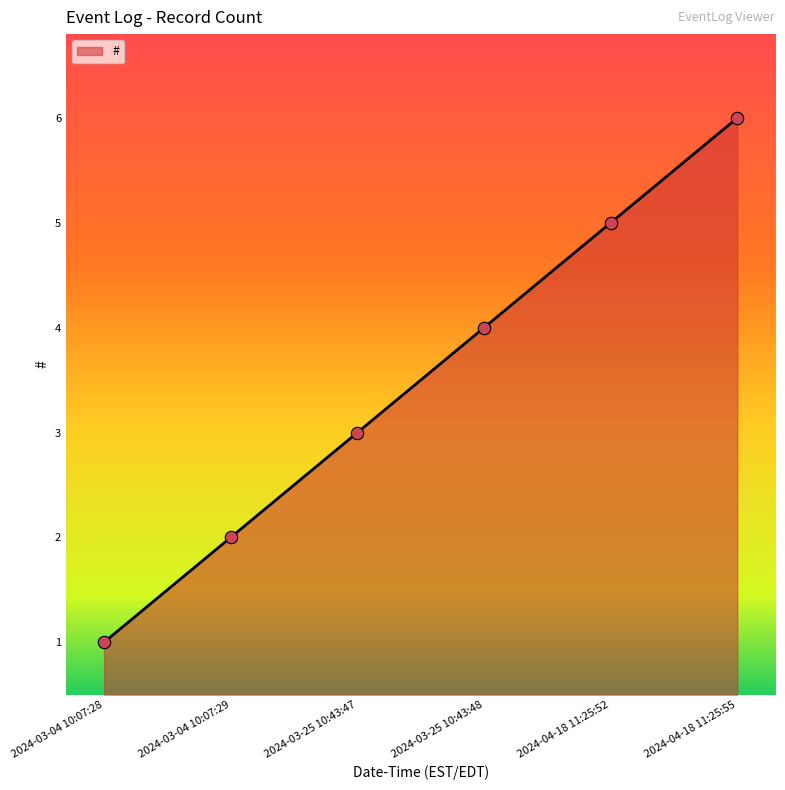

What is the change in value from 2024-03-25 10:43:47 to 2024-03-25 10:43:48?

+1